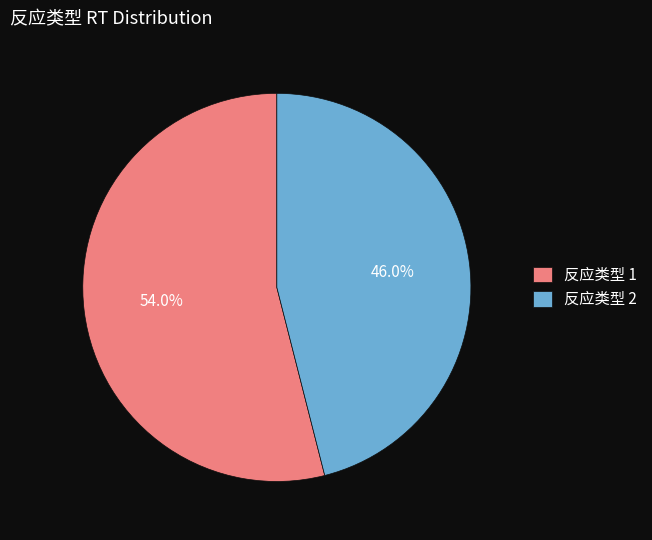

Which slice represents more than half of the pie?

反应类型 1